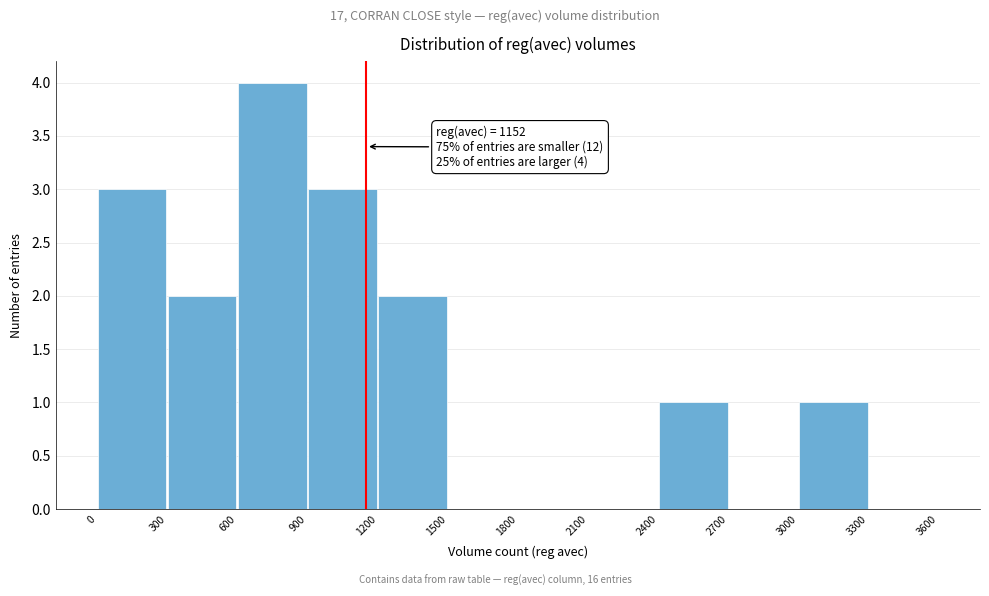

Over which range of the x-axis is the bar tallest?

600 to 900